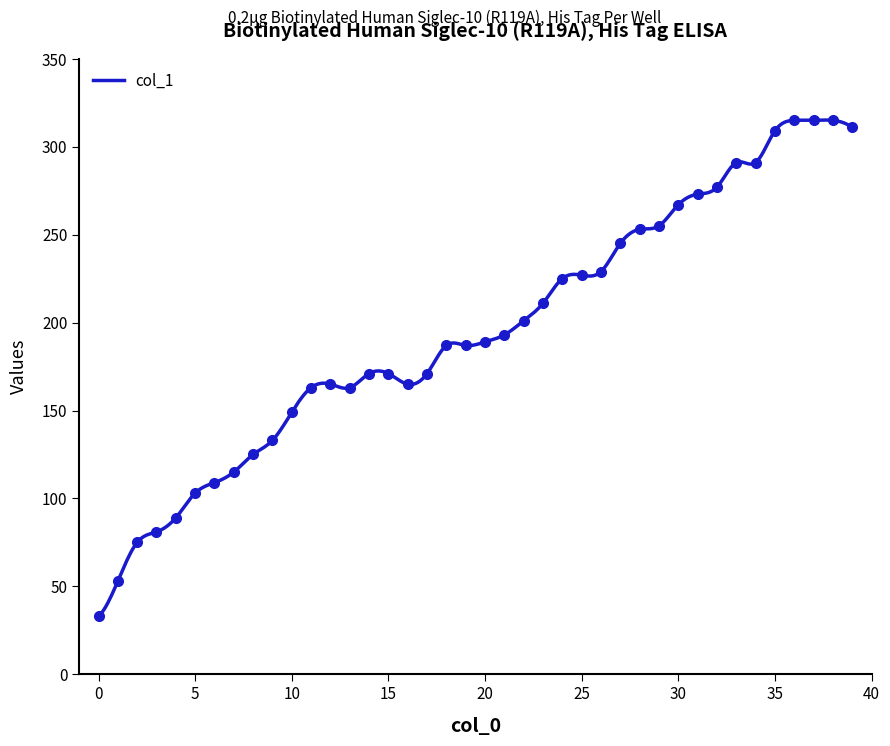

What is the highest value of the col_1 series?

315.2